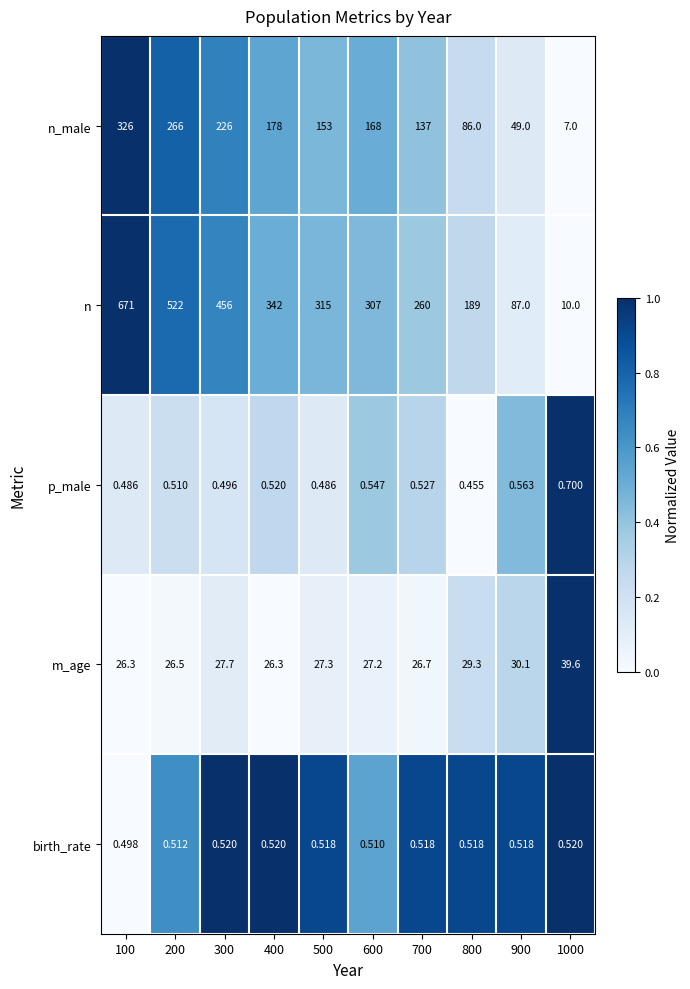

List the series in order of their peak value, highest first.

n, n_male, m_age, p_male, birth_rate